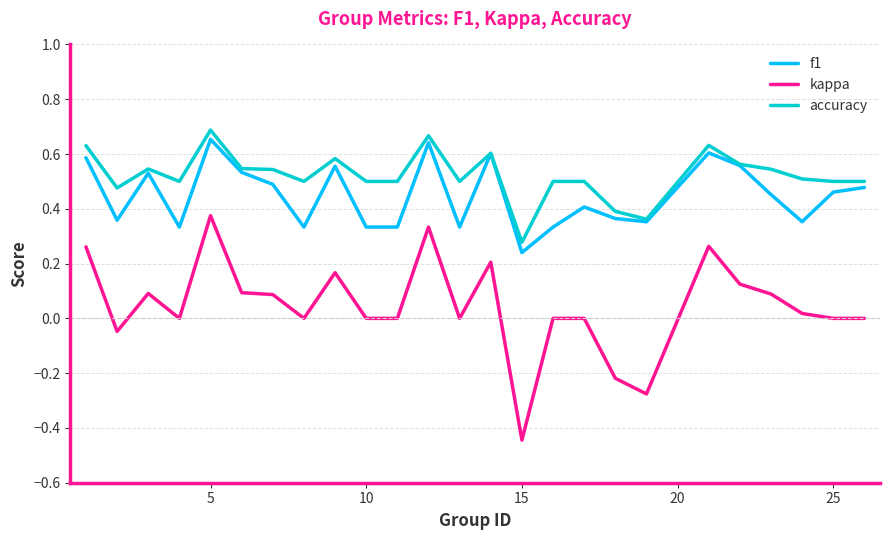

True or false: kappa and f1 intersect in this chart.

False